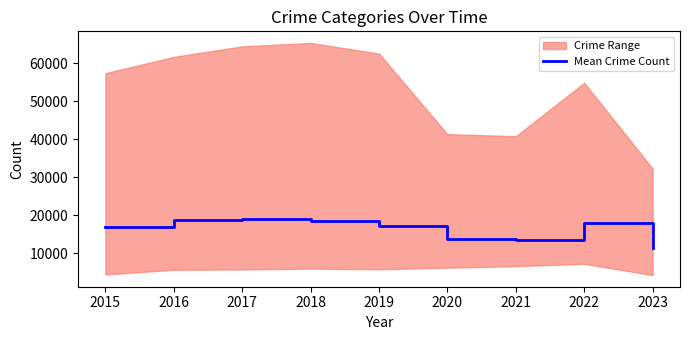

Reading left to right, extract all data points from this chart.

16956.3	18825.5	19047.3	18405.5	17133.0	13745.7	13594.2	17929.7	11476.7